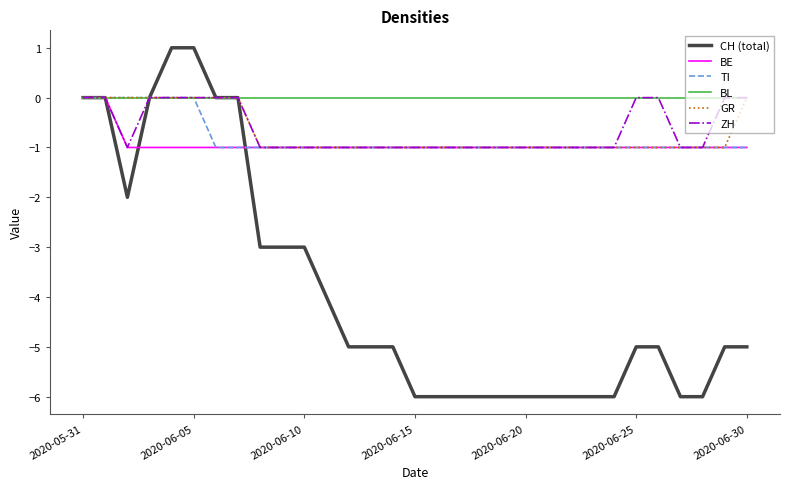

How many lines are shown in the chart?

6